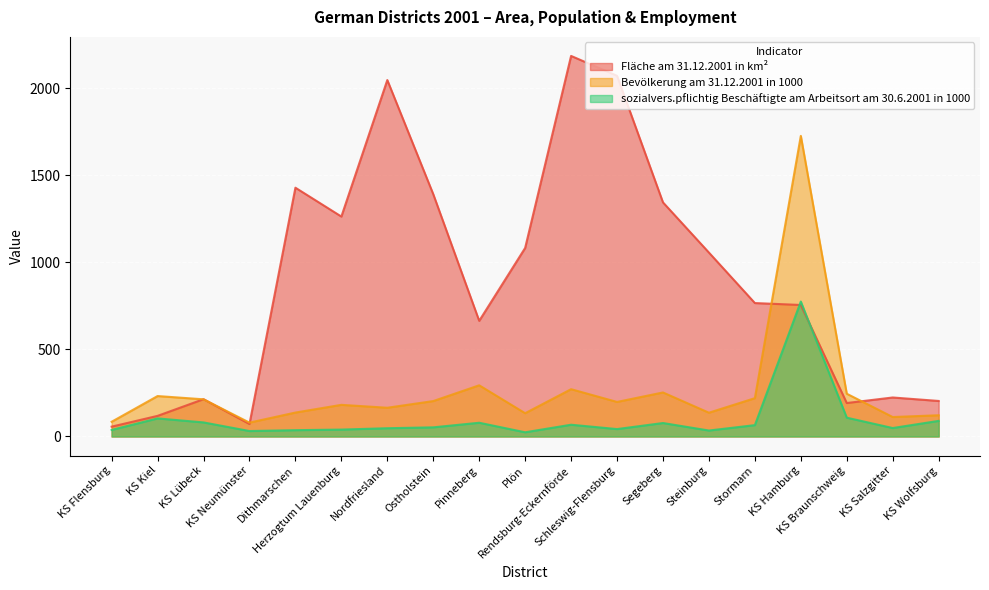

How many lines are shown in the chart?

3